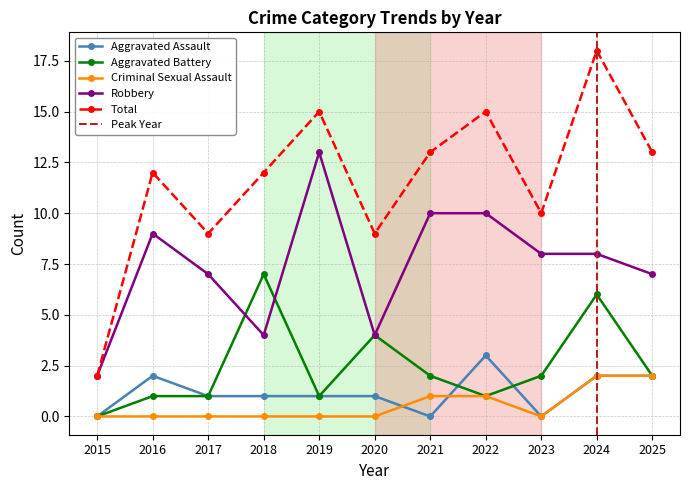

At which label does Total reach its minimum?

2015